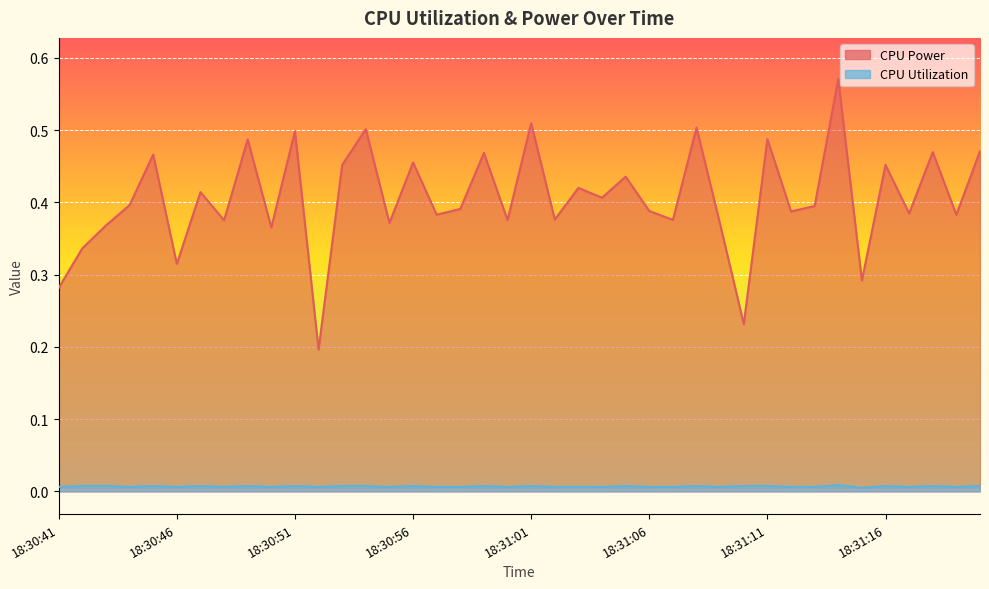

Rank the series by their maximum value, from lowest to highest.

CPU Utilization, CPU Power